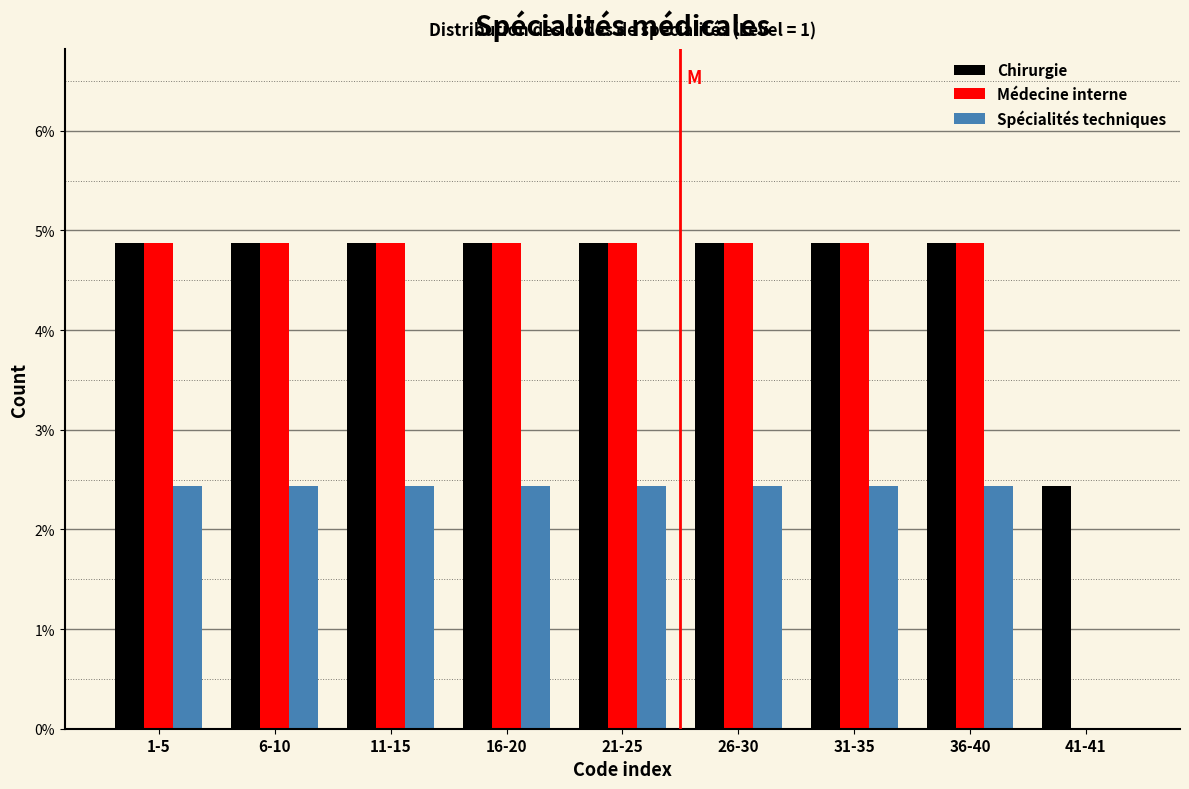

Does the chart contain stacked bars?

No